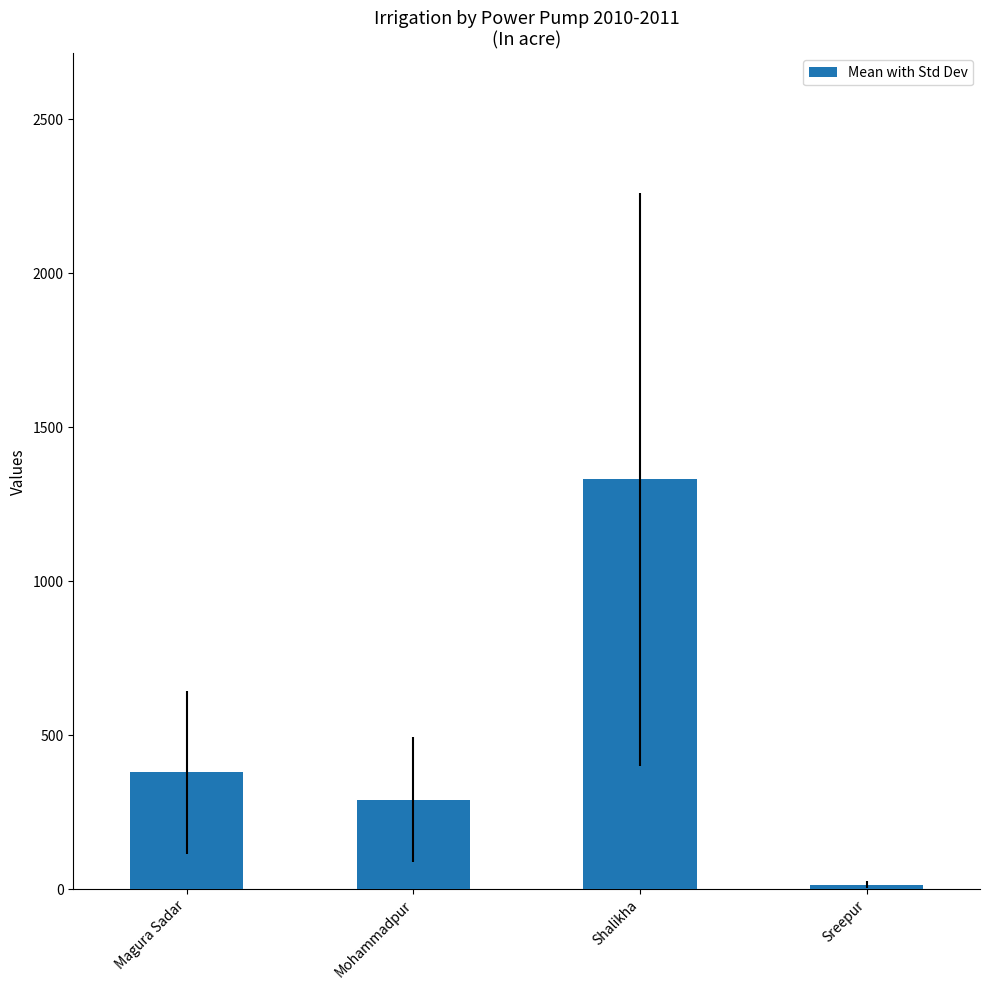

What position from the left is Shalikha?

3